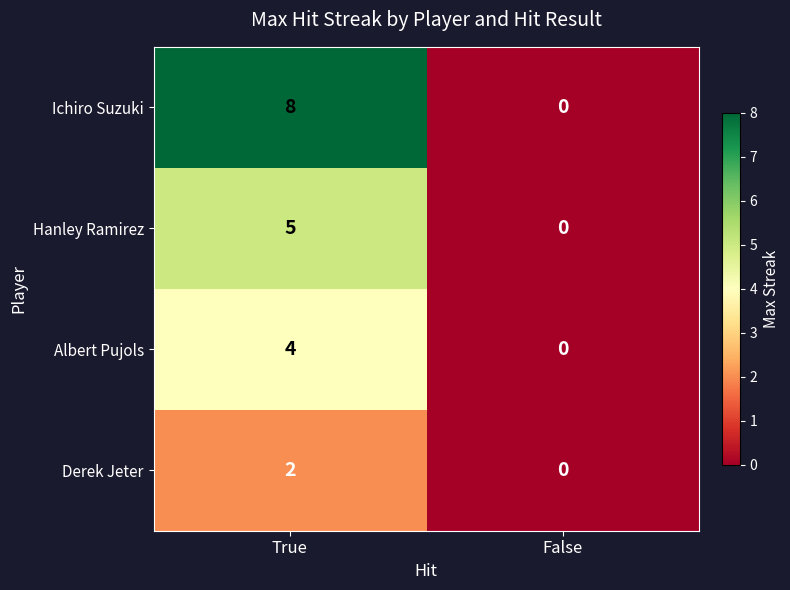

The Hanley Ramirez series shows 0 at False. True or false?

True